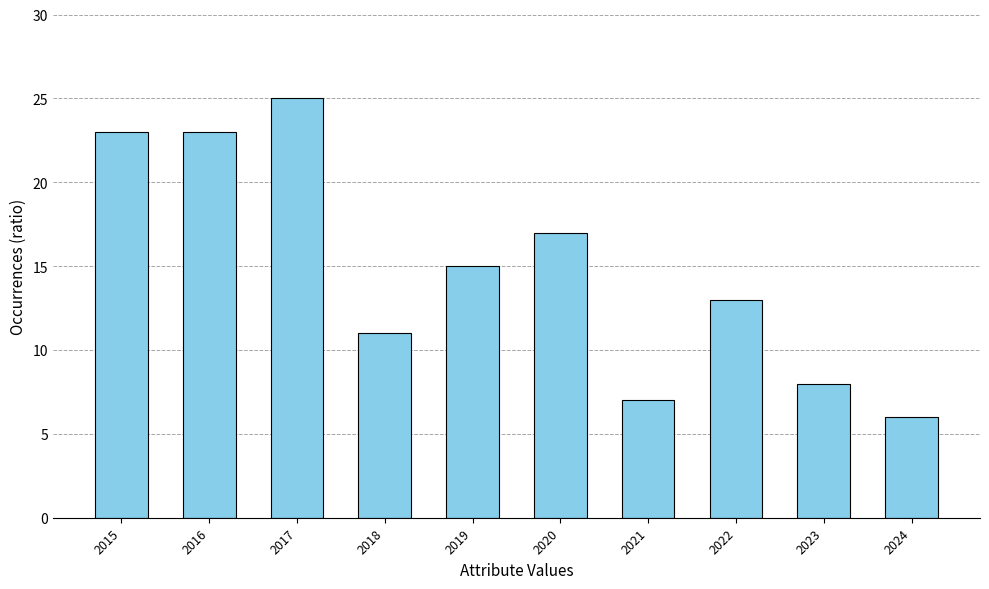

What is the value of the 1st bar from the left?

23